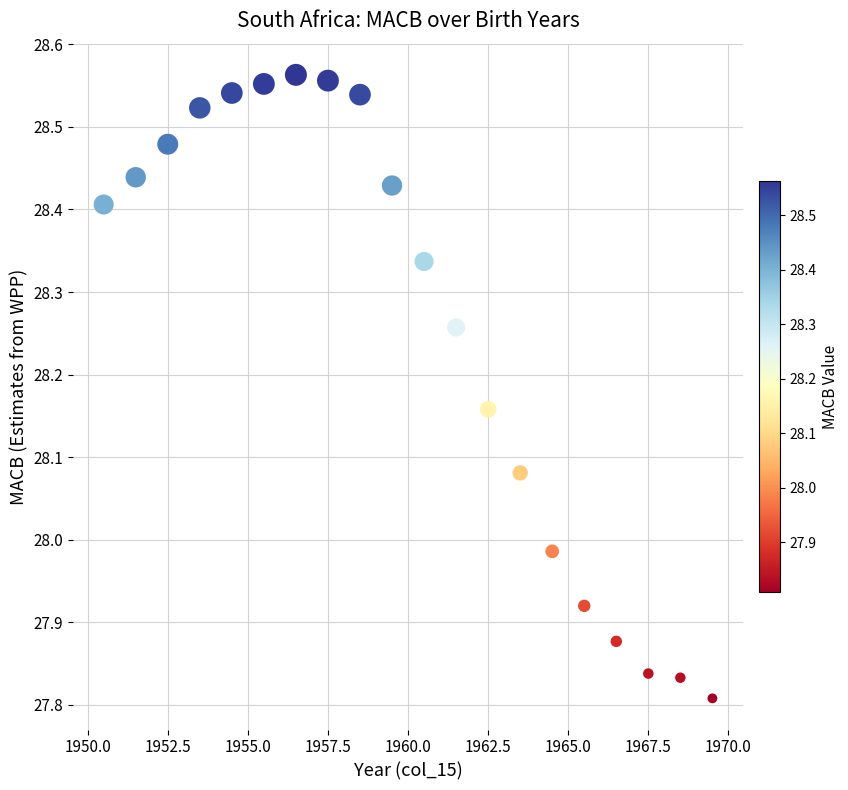

What is the range of Y values (max minus min)?

0.8